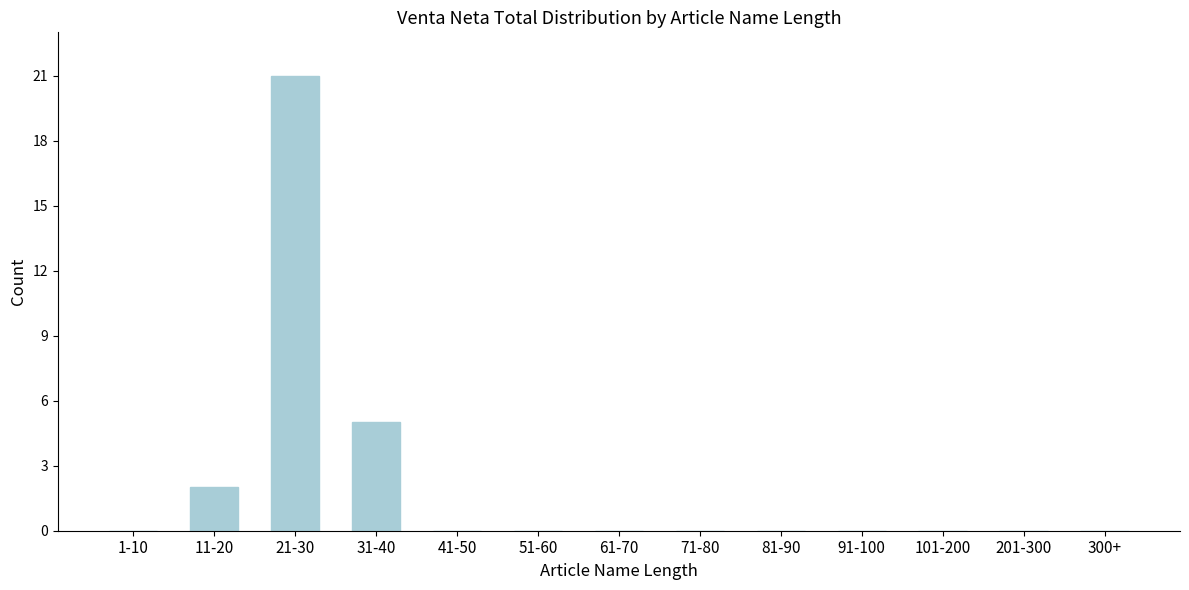

Reading right to left, transcribe all the data shown in this chart.

300+=0	201-300=0	101-200=0	91-100=0	81-90=0	71-80=0	61-70=0	51-60=0	41-50=0	31-40=5	21-30=21	11-20=2	1-10=0